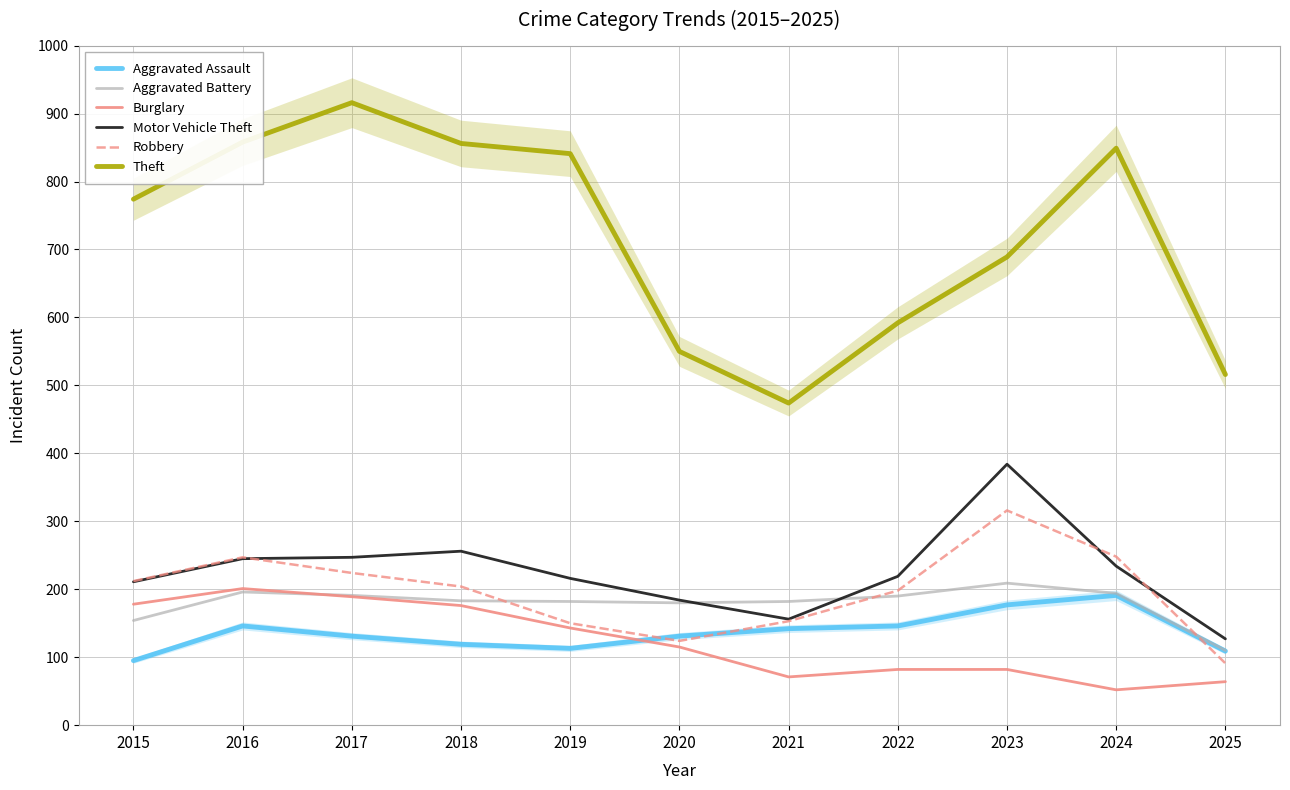

Where is the first local maximum for Theft?

2017